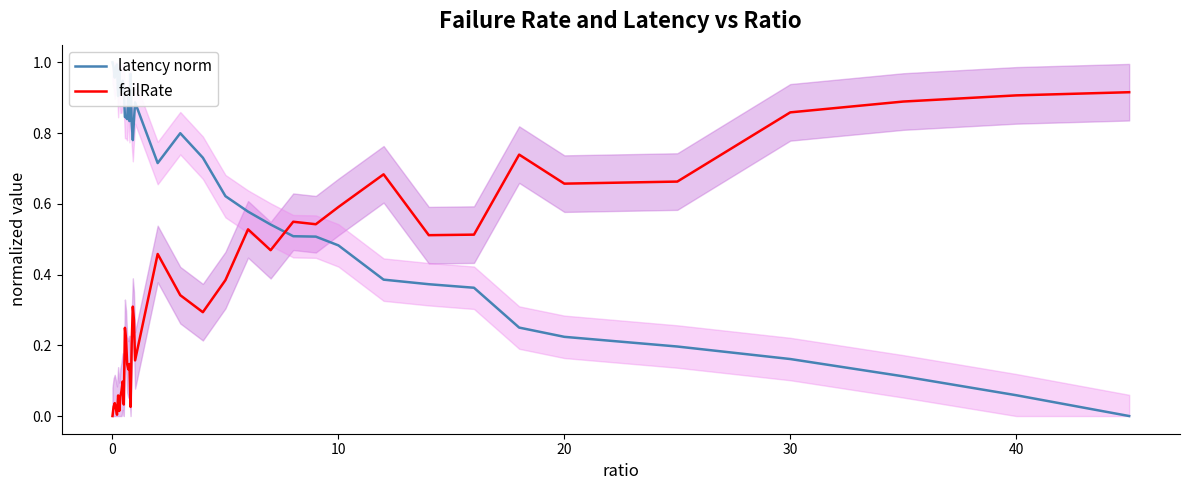

Is it true that failRate equals 0.6 at 0?

False